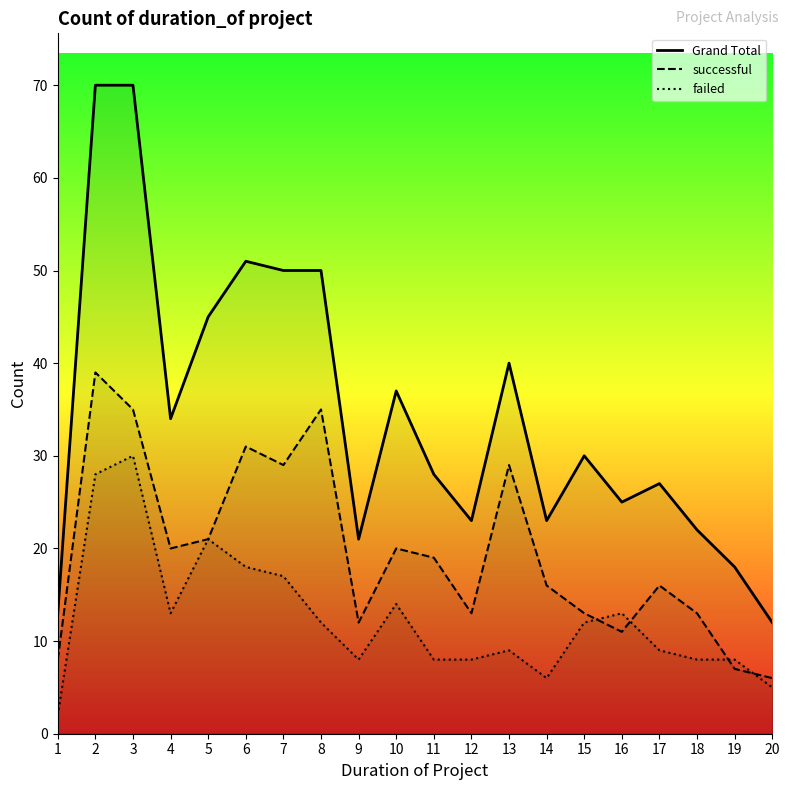

Does the chart have visible grid lines?

No